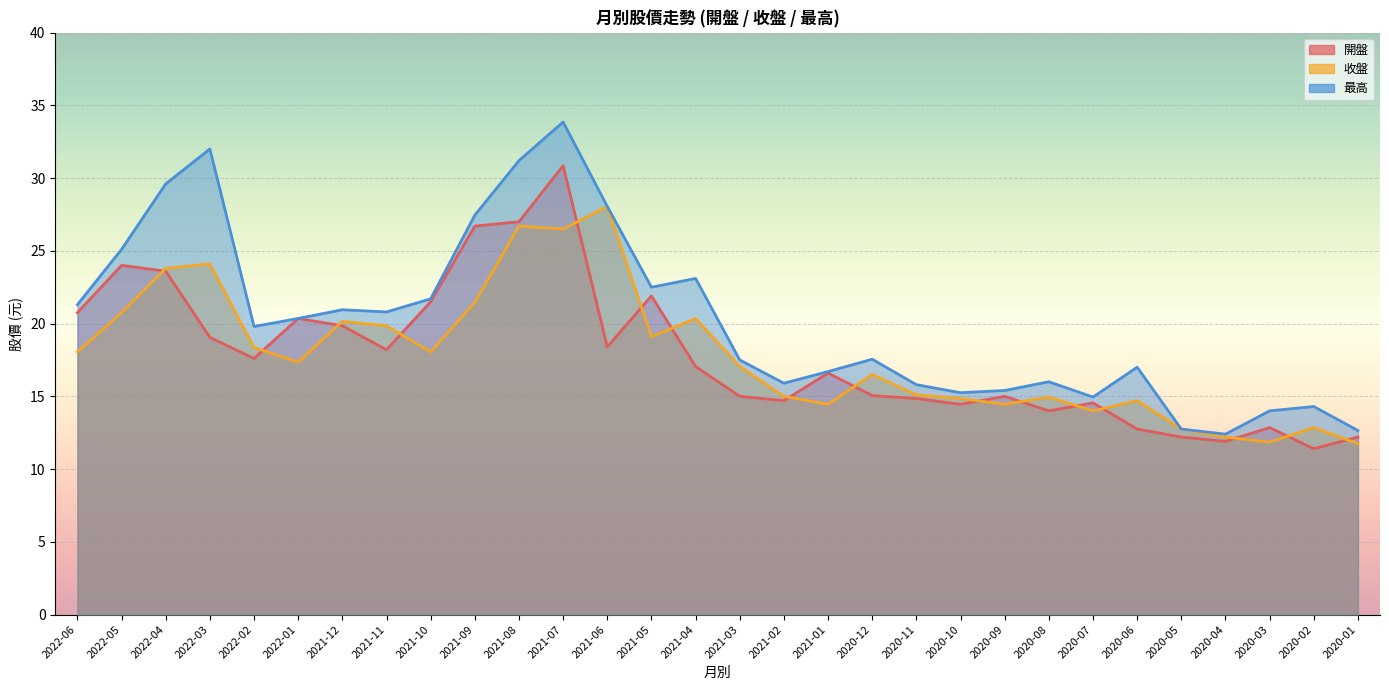

The value of 收盤 at 2022-02 is 12.8. True or false?

False